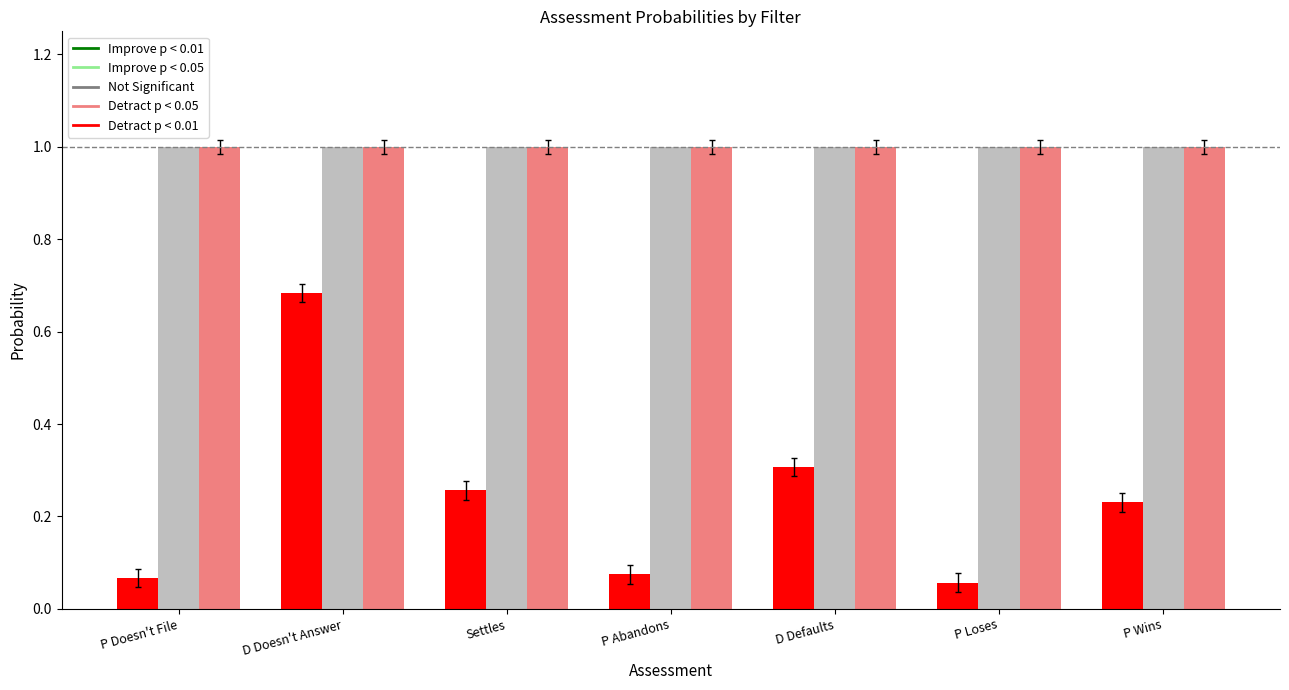

What is the total value across all series at P Loses?

2.1